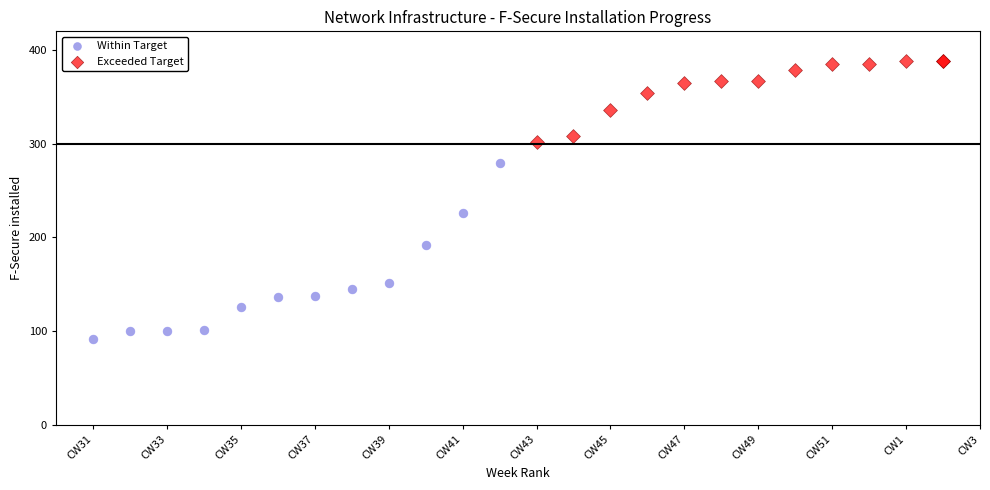

What are all the series names shown in the legend?

Within Target, Exceeded Target